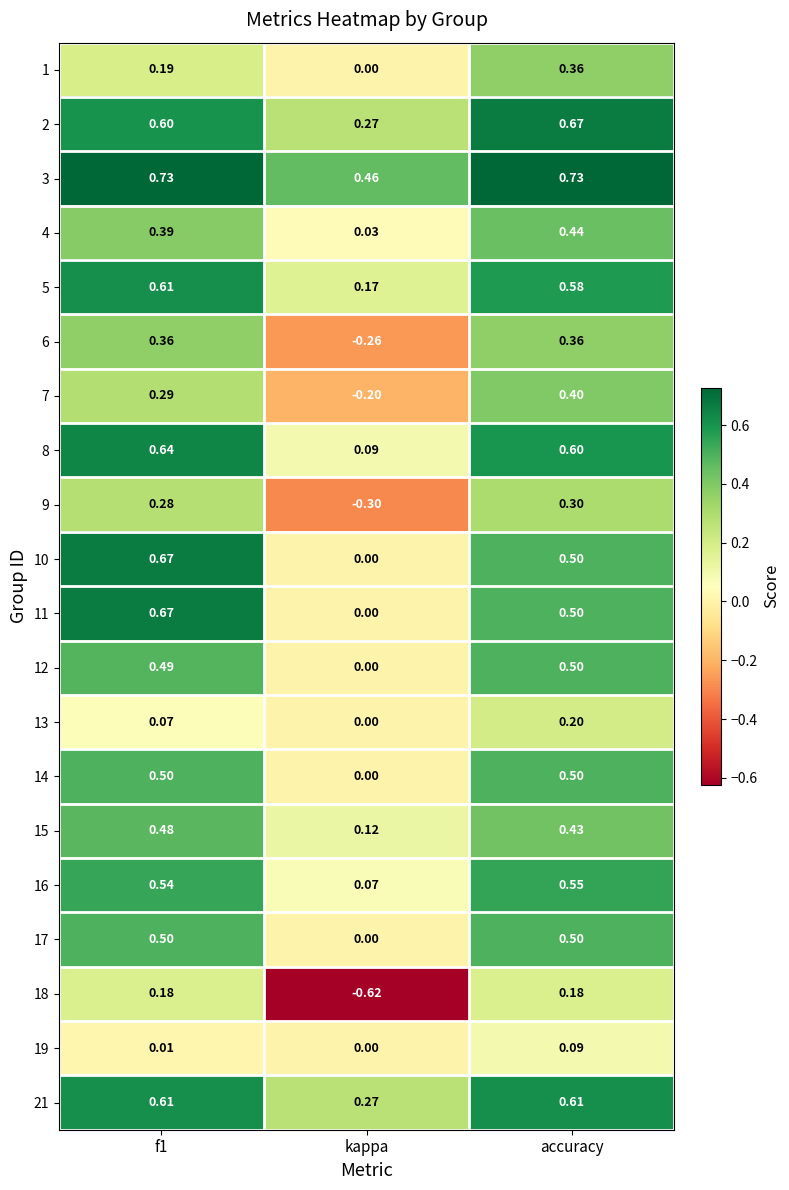

Is the value of 17 at accuracy greater than the value of 19 at accuracy?

Yes